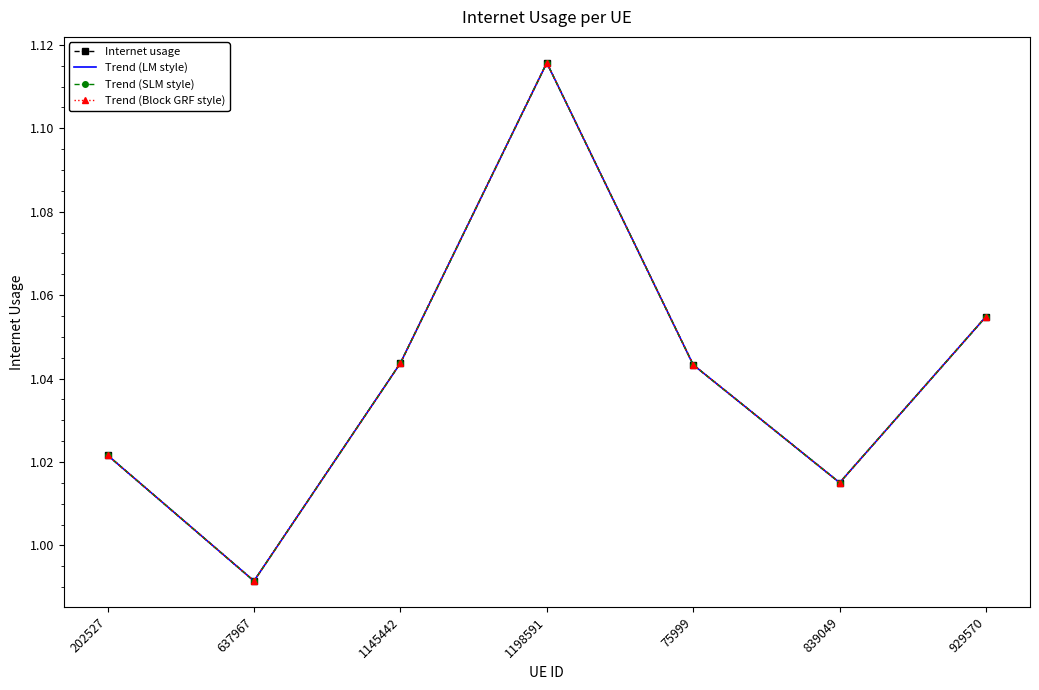

In Internet usage, how many points are lower than both neighbors (excluding endpoints)?

2